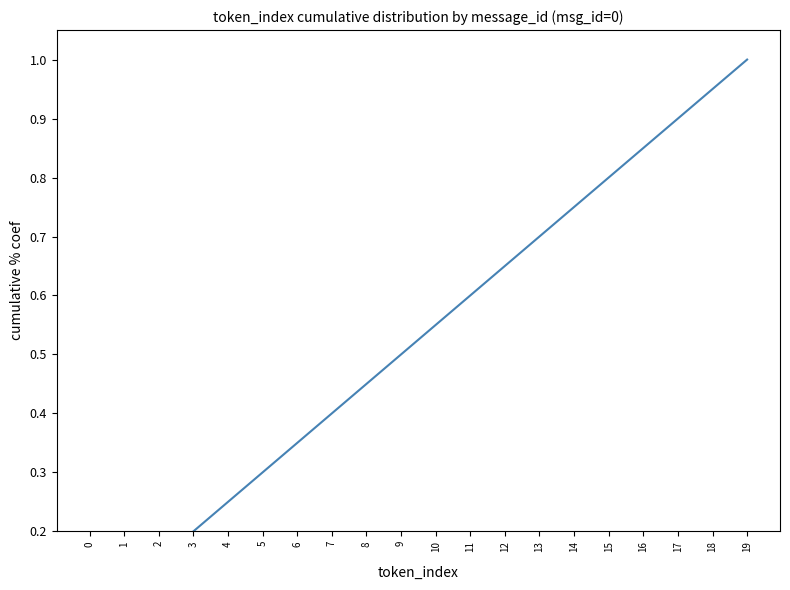

What is the value of the 10th point from the left?

0.5